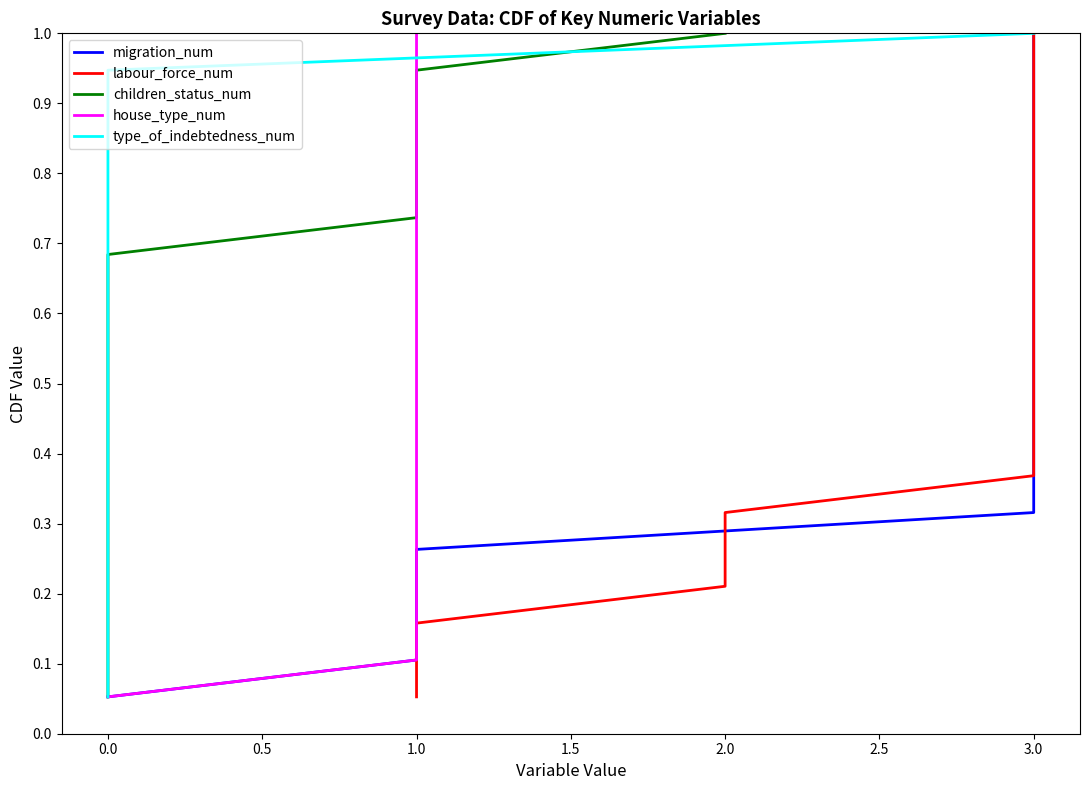

The type_of_indebtedness_num series shows 0.5 at 0.0. True or false?

False